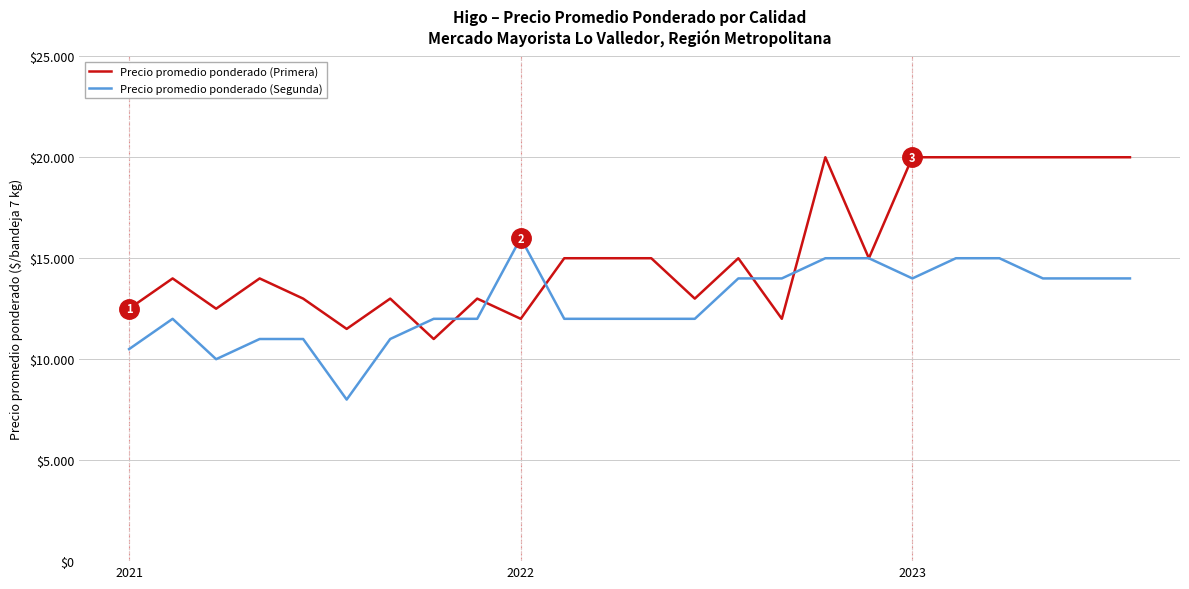

What is the smallest value displayed?

8000